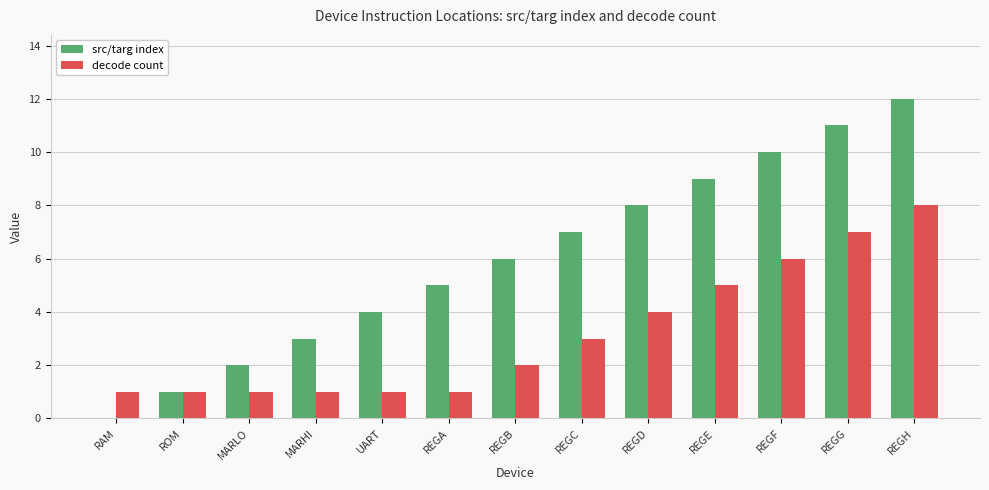

Which series has the widest spread of values?

src/targ index